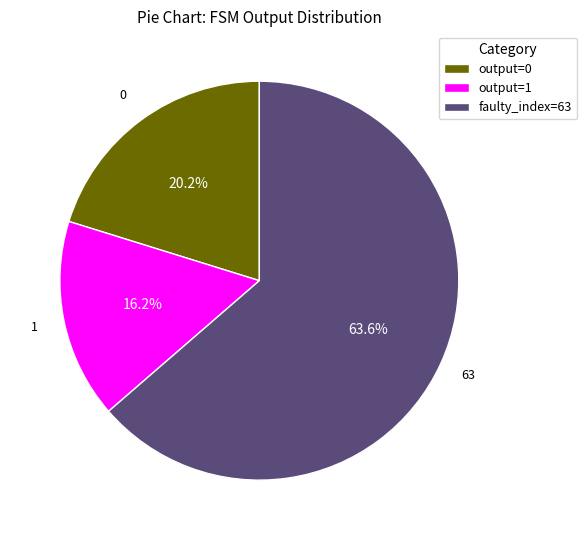

Between output=0 and faulty_index=63, which is larger?

faulty_index=63